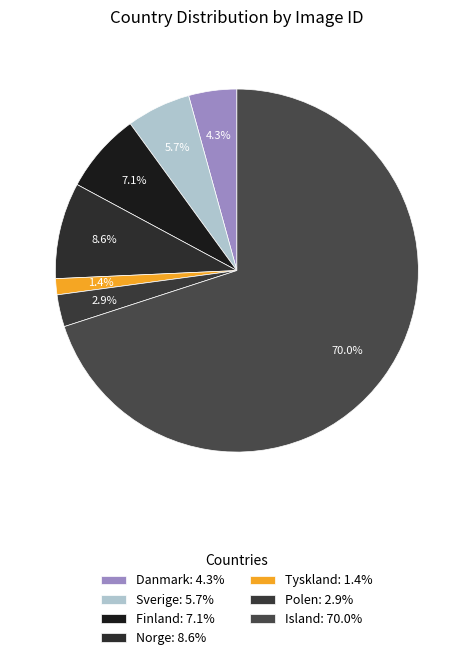

The Sverige slice represents 6% of the pie. True or false?

True